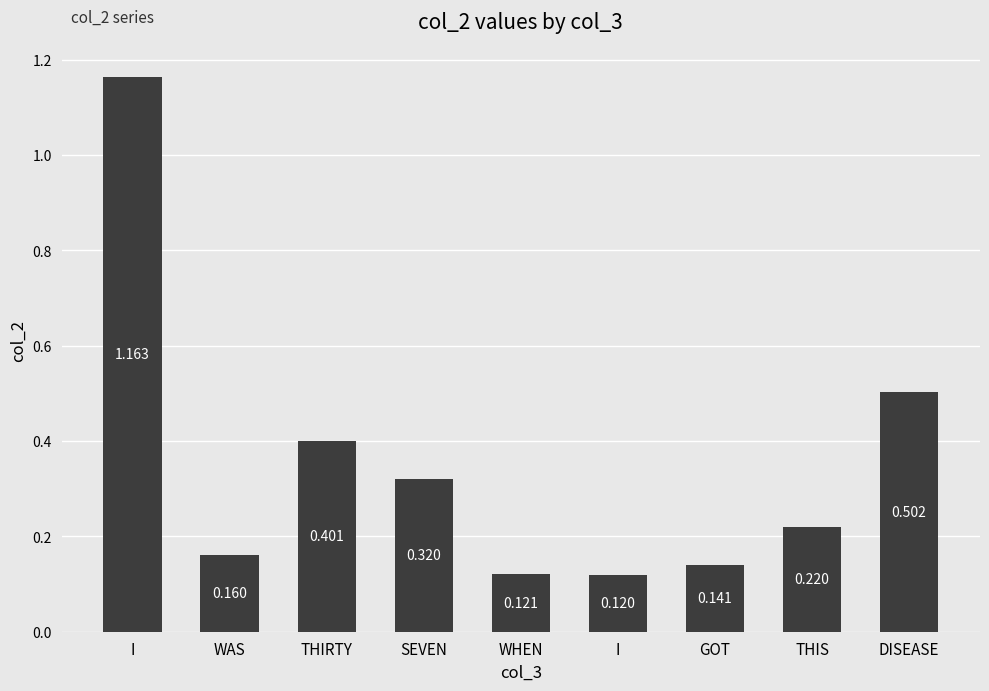

What is the average value?

0.3